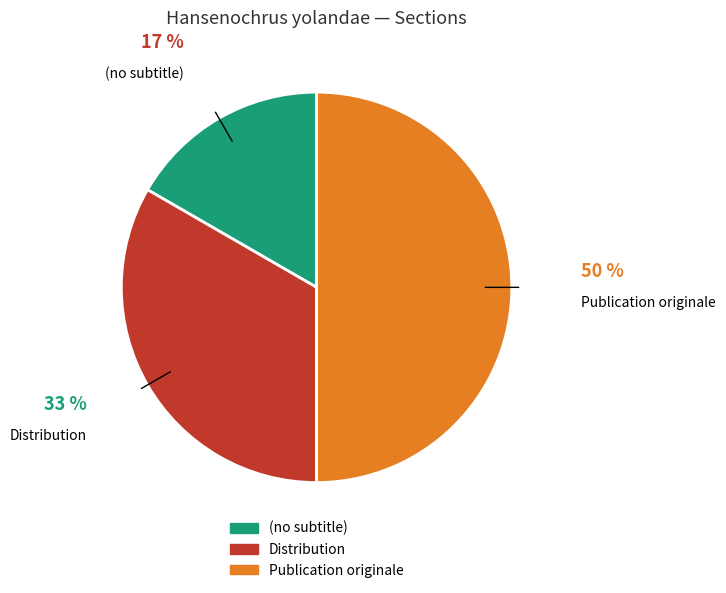

Which has a higher value, Distribution or (no subtitle)?

Distribution